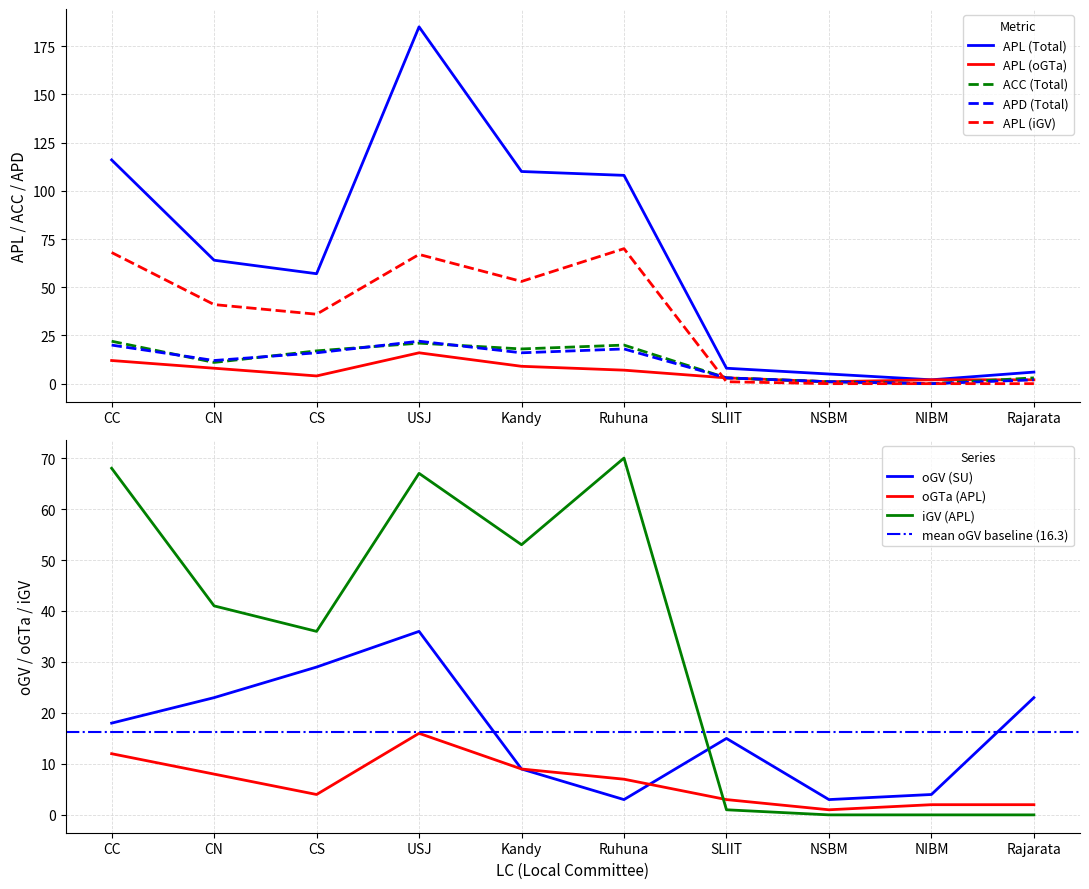

After their last crossing, which series has the higher values: oGV_SU or oGTa_APL?

oGV_SU